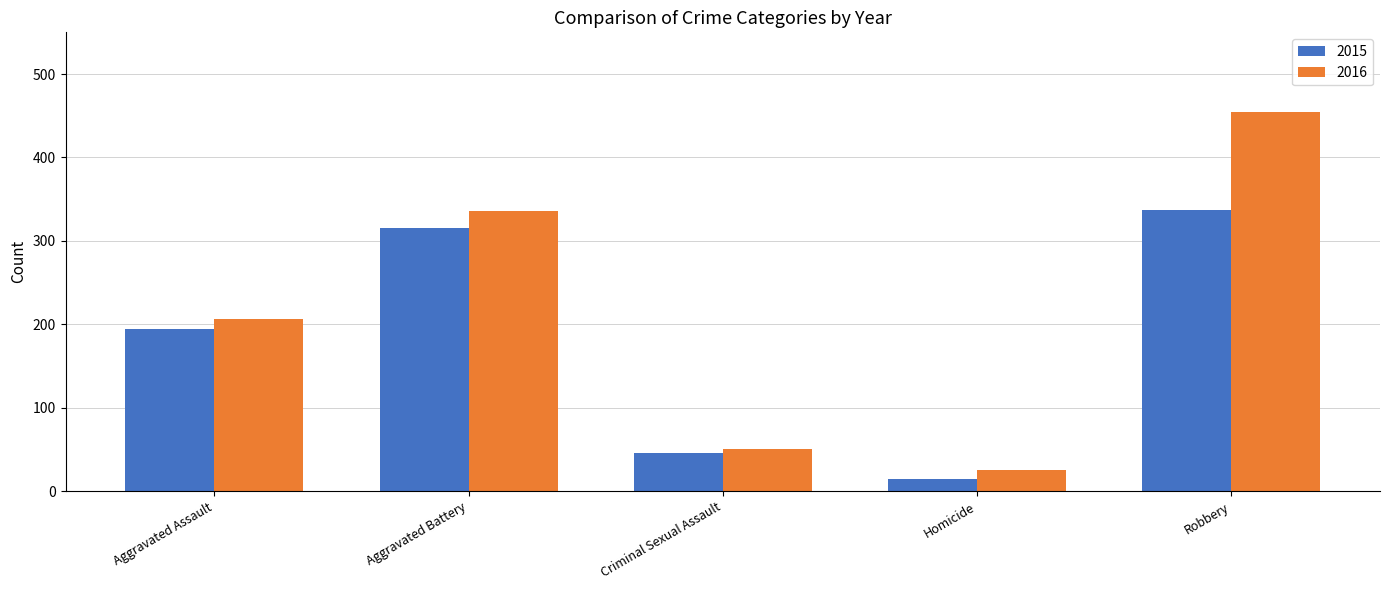

How many data points does each series have?

5